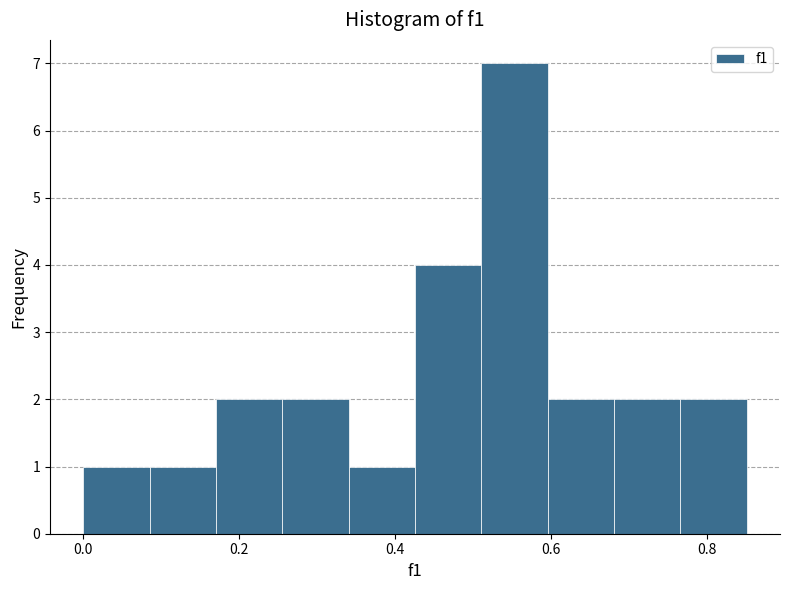

Reading left to right, transcribe this chart: for each bar, give the range it covers on the x-axis and its height. Neither the bar edges nor the heights are printed on the chart, so give them approximately, as read against the axes.

0.00 to 0.08: 1
0.08 to 0.18: 1
0.18 to 0.26: 2
0.26 to 0.34: 2
0.34 to 0.42: 1
0.42 to 0.52: 4
0.52 to 0.60: 7
0.60 to 0.68: 2
0.68 to 0.76: 2
0.76 to 0.86: 2